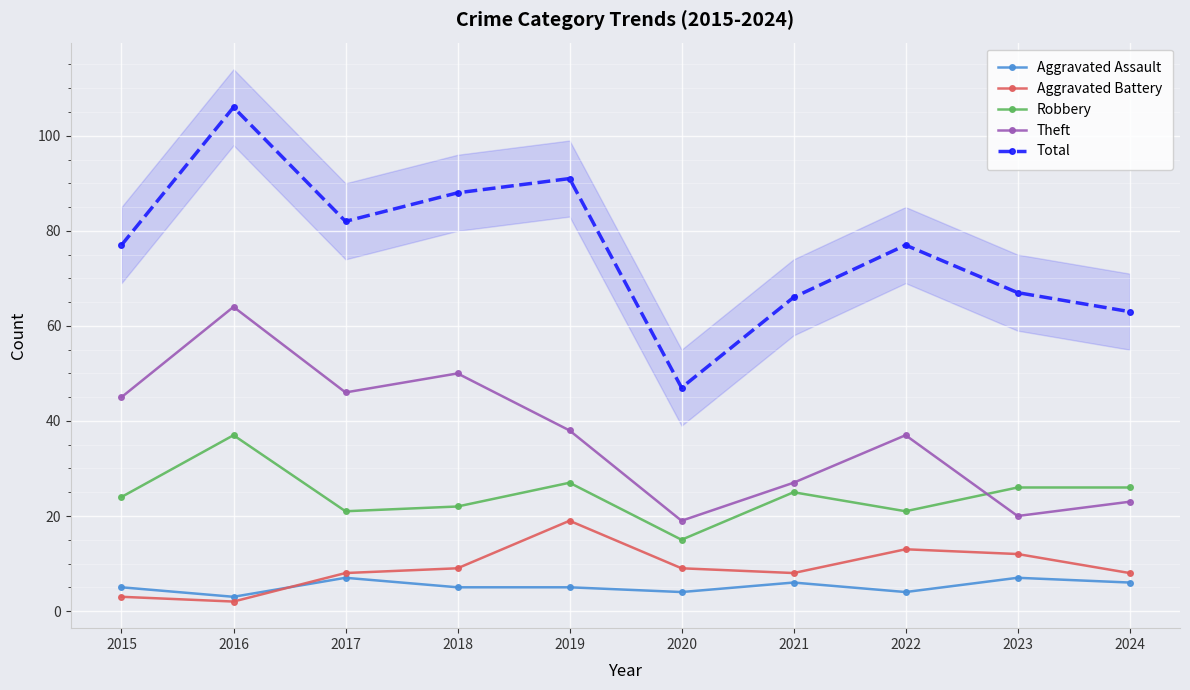

How many series are shown in this chart?

5